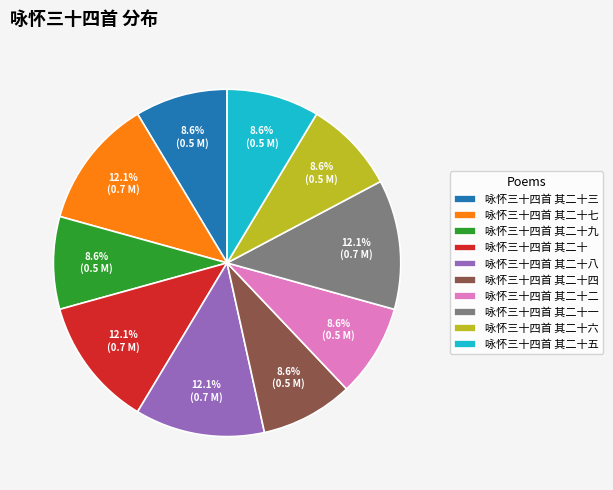

Does any single category account for the majority?

No